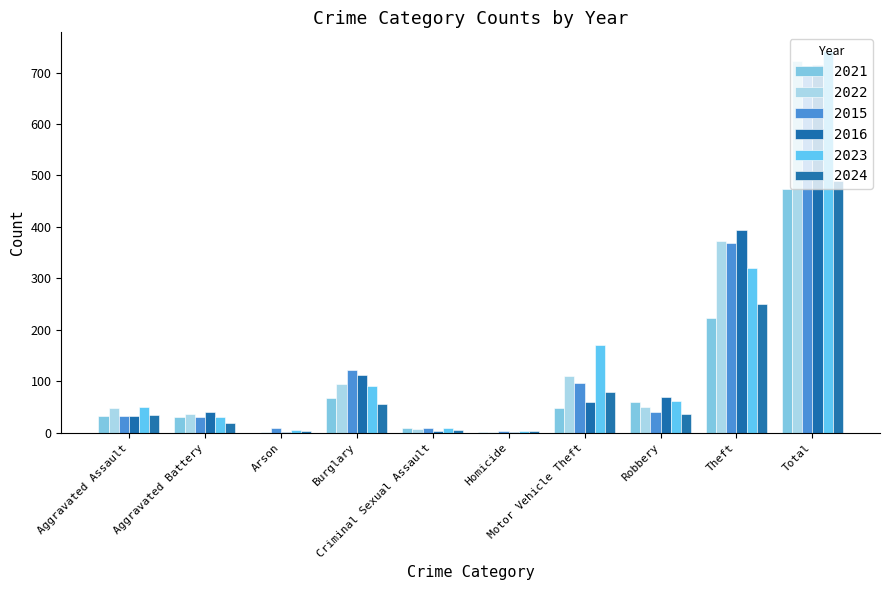

At which label does 2015 reach its minimum?

Homicide